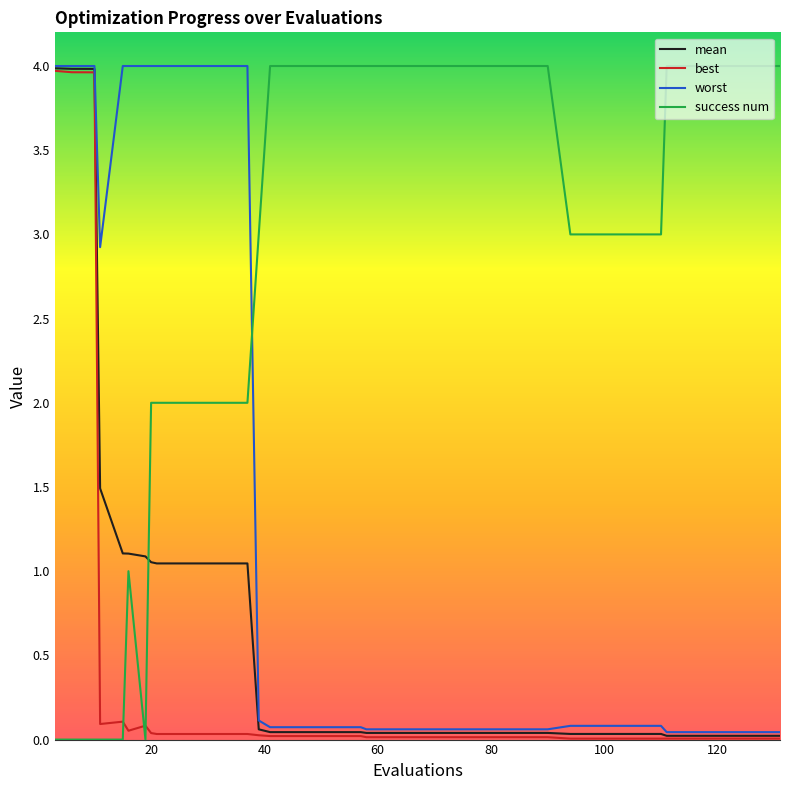

Which series has the widest spread of values?

success num